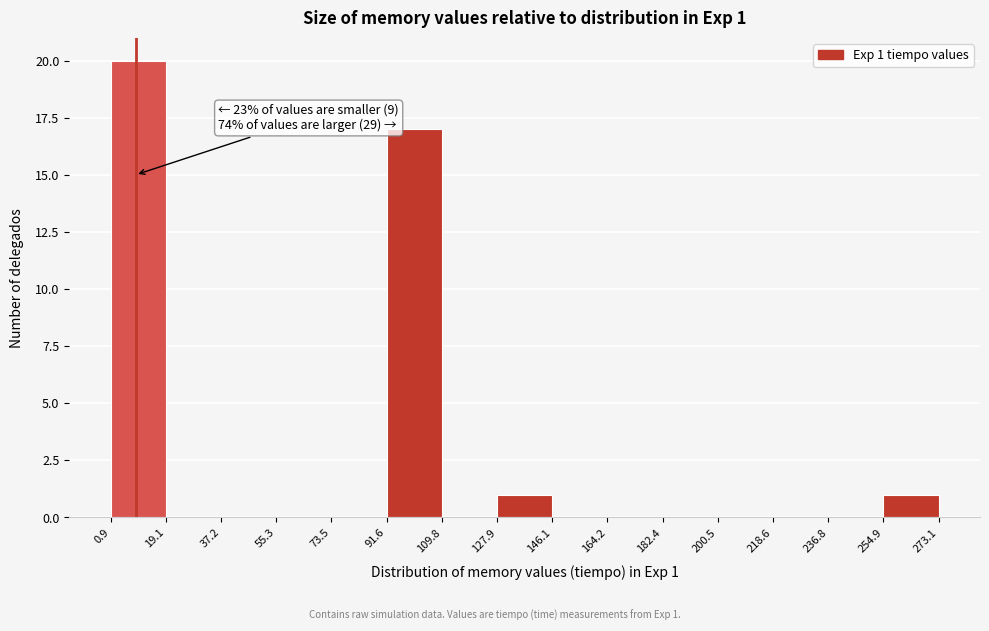

Over which range of the x-axis is the bar tallest?

0.9 to 19.1